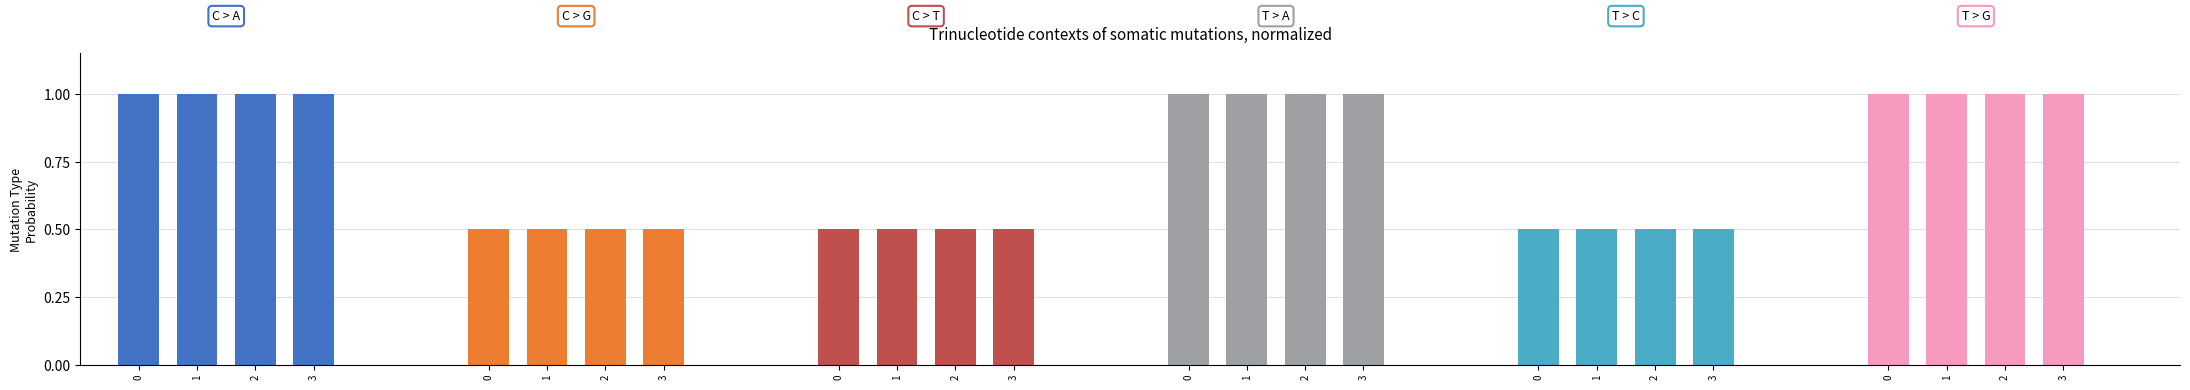

At how many categories does at least one series exceed 0?

4